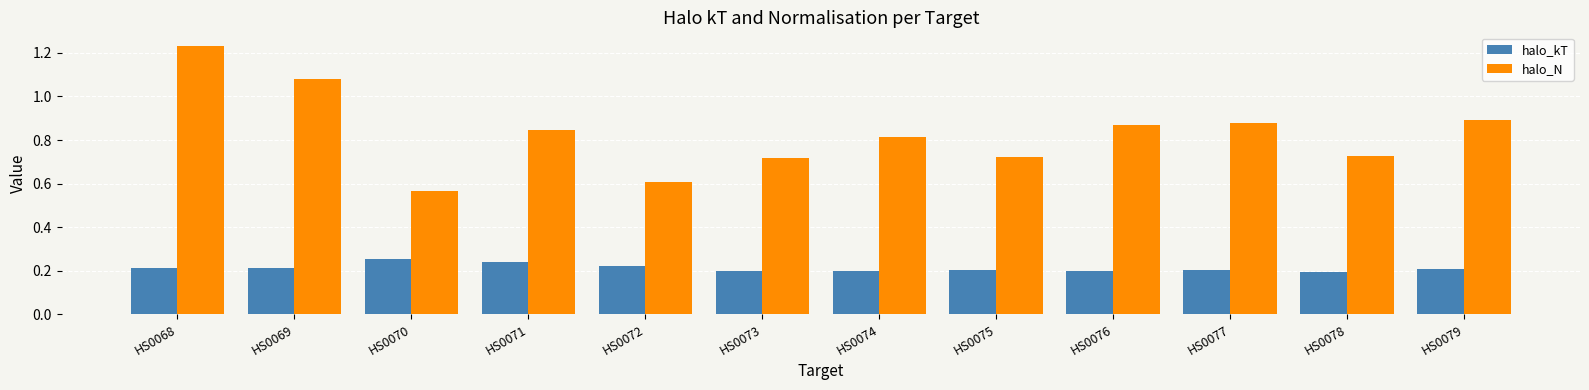

Which series has the largest range (max minus min)?

halo_N